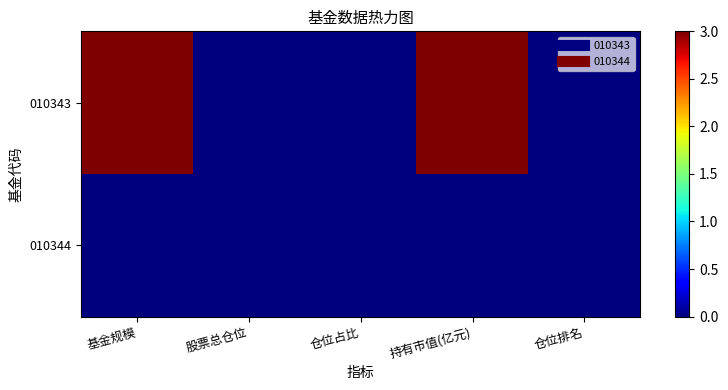

Which series has the largest total across all categories?

010343